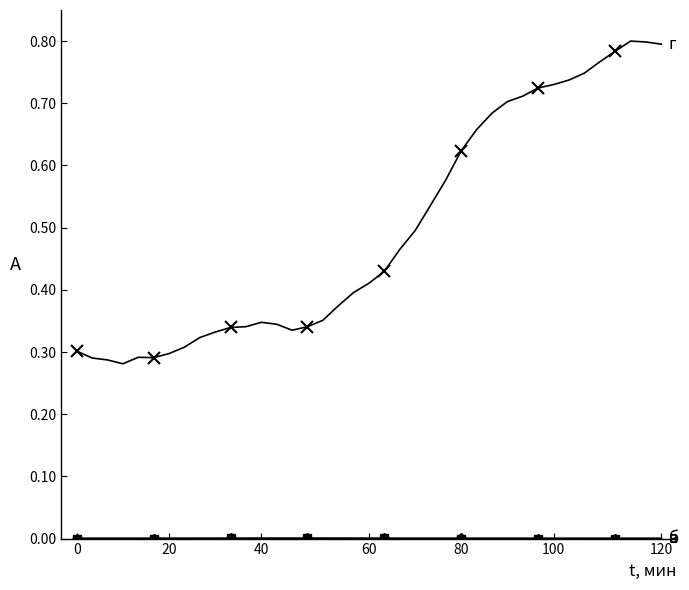

Between which two adjacent categories do в and а first intersect?

17 and 18